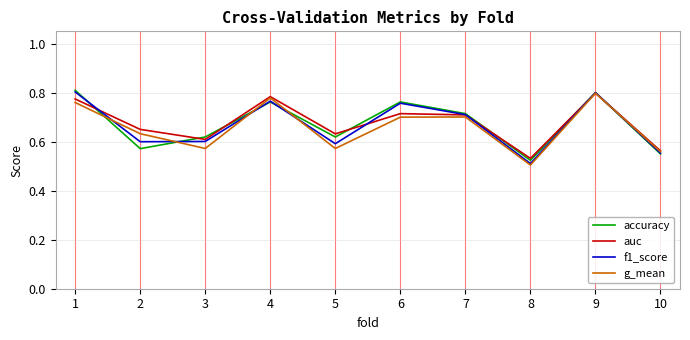

At which label does g_mean reach its minimum?

8